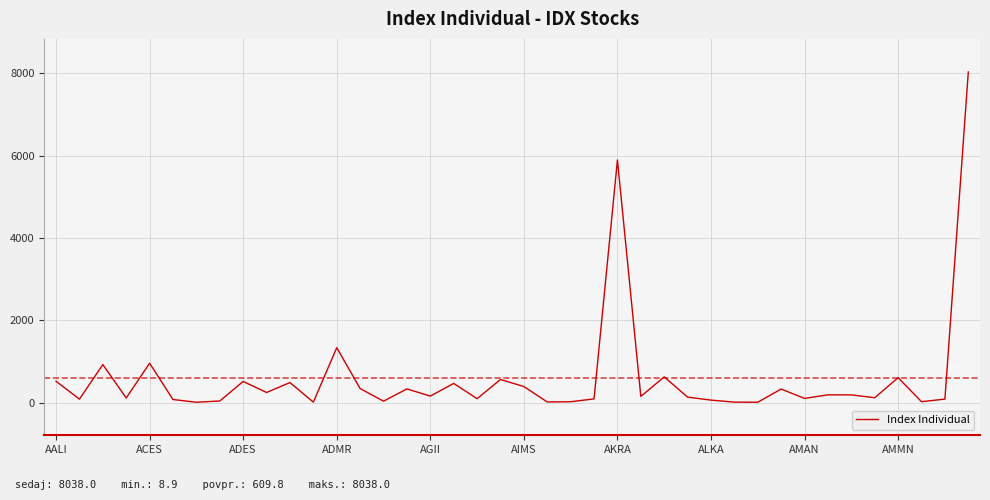

What is the maximum value shown in the chart?

8038.0